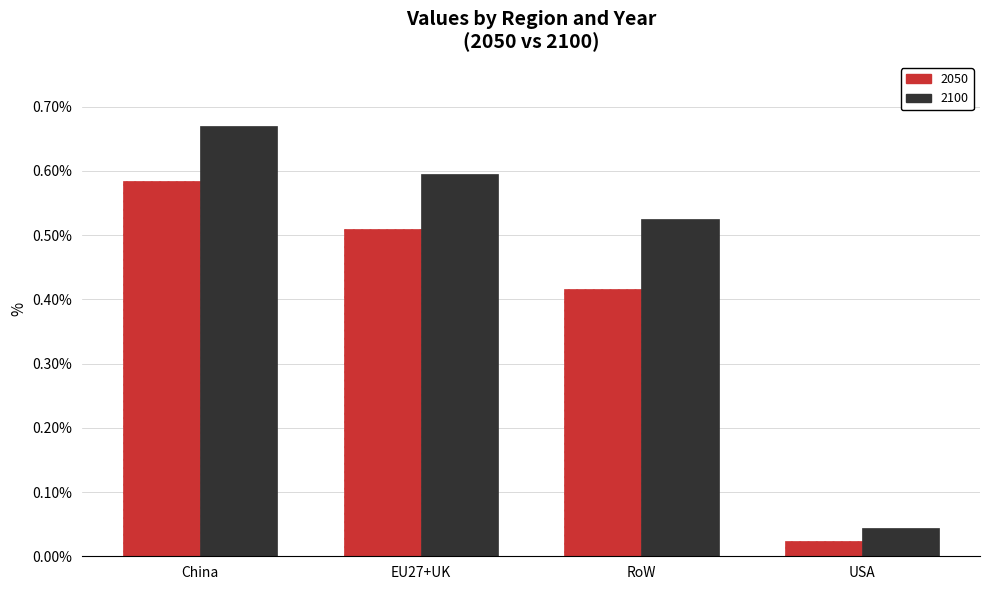

Is the value of 2100 at China greater than the value of 2050 at RoW?

Yes